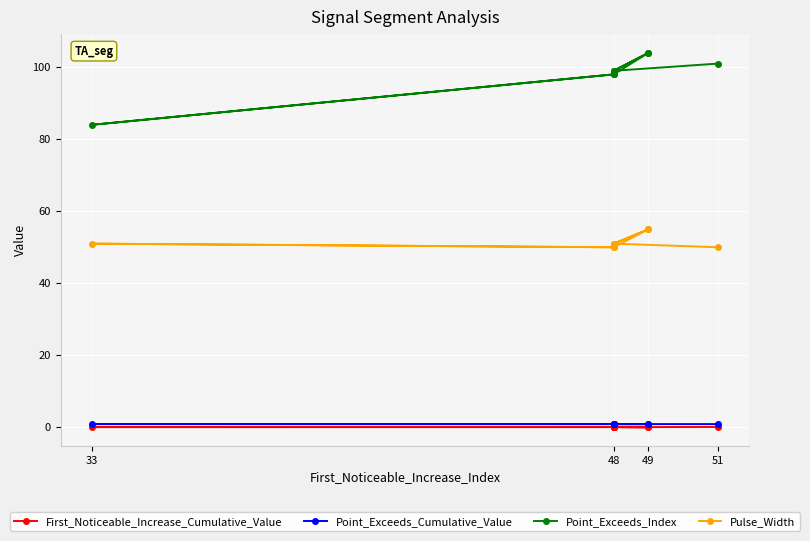

True or false: First_Noticeable_Increase_Cumulative_Value and Pulse_Width intersect in this chart.

False